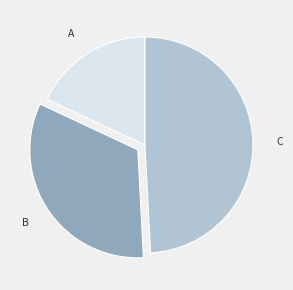

Rank the categories by value from lowest to highest.

A, B, C